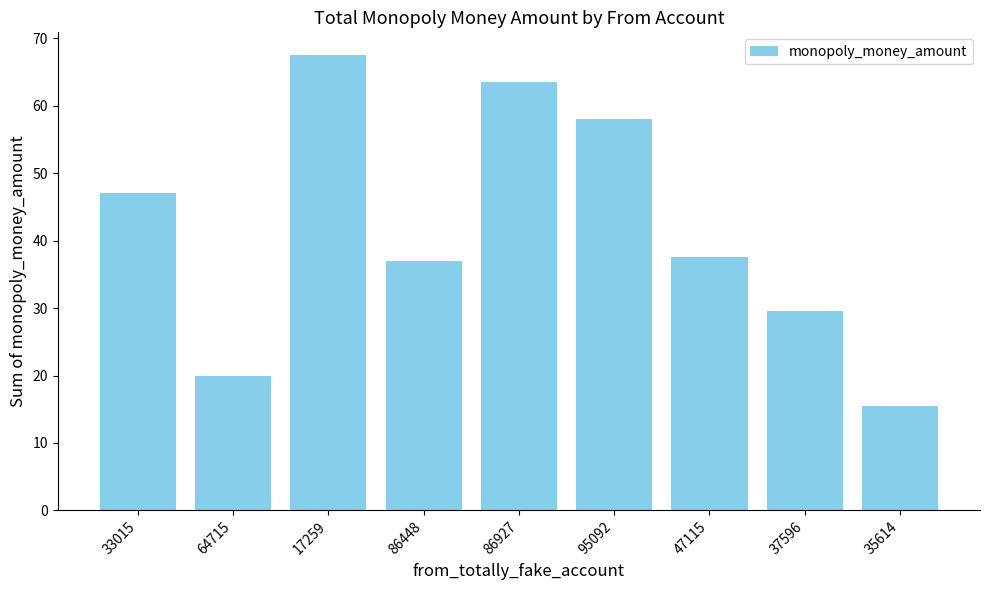

The chart shows a value of 63.5 at 86927. True or false?

True